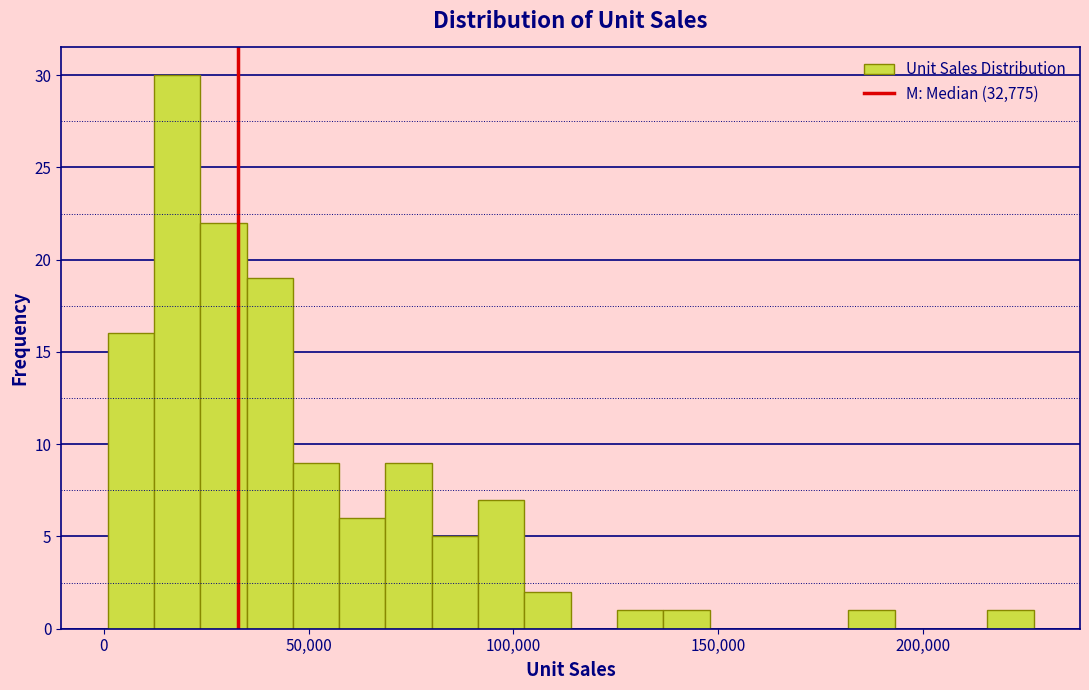

Around what value on the x-axis is the tallest bar? Give the approximate position of its centre, as read against the axis.

20000